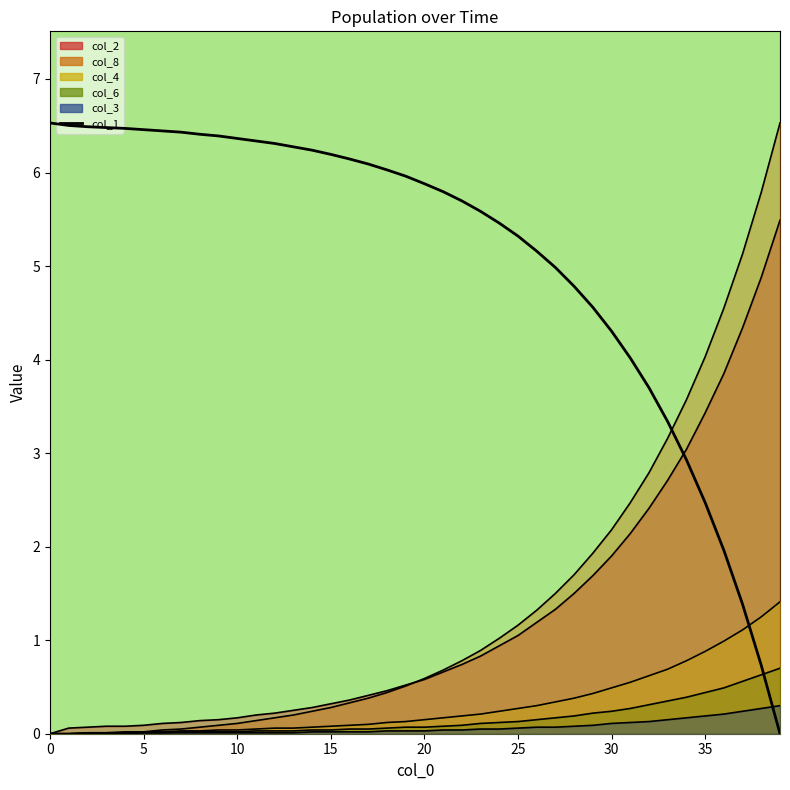

True or false: there are more than 1 points higher than both neighbors.

False